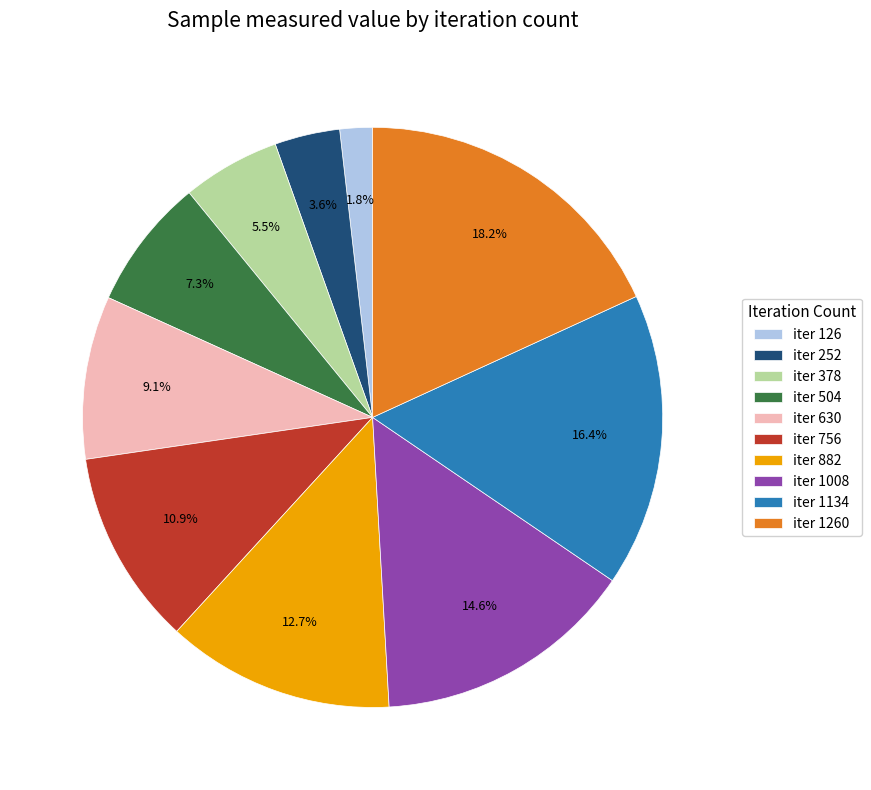

Approximately how many times larger is the value at iter 1260 compared to iter 1134?

1.1